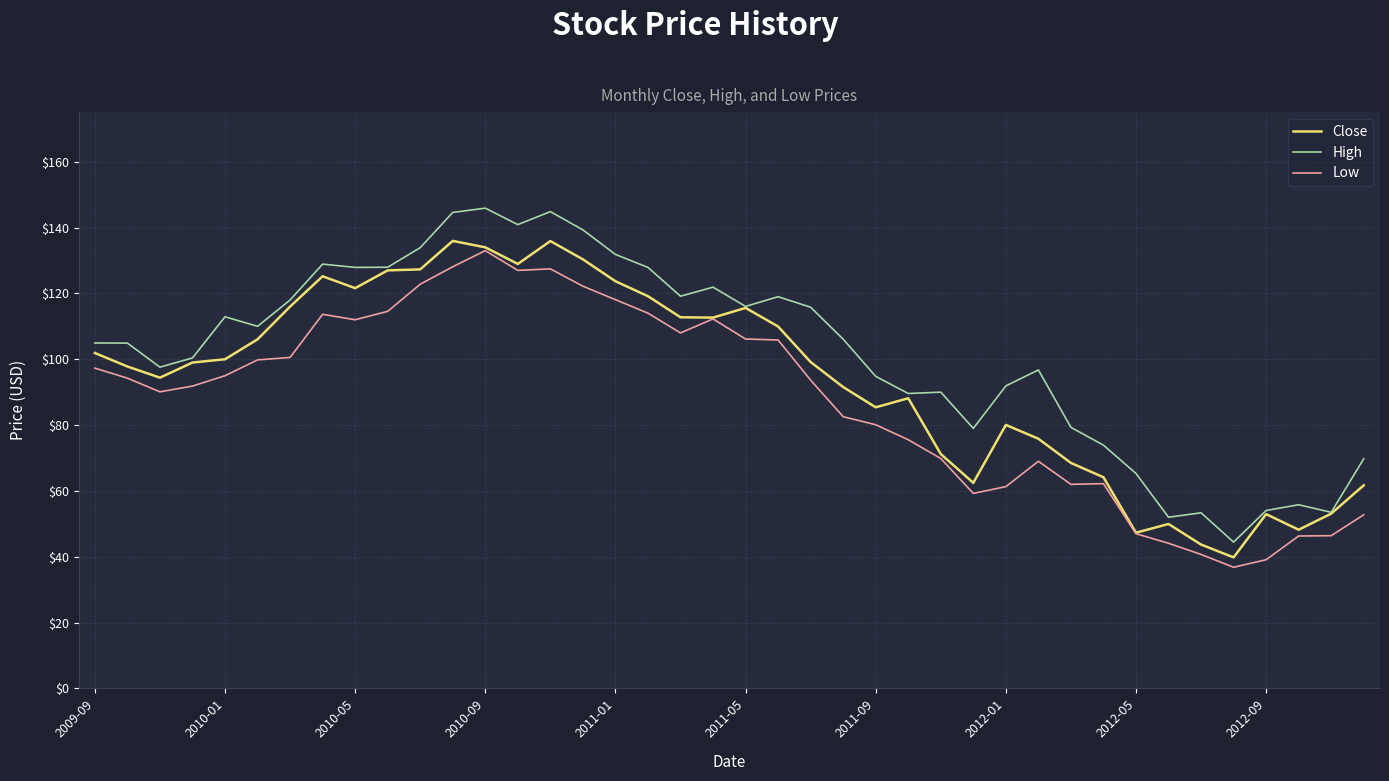

Which series has the largest range (max minus min)?

High